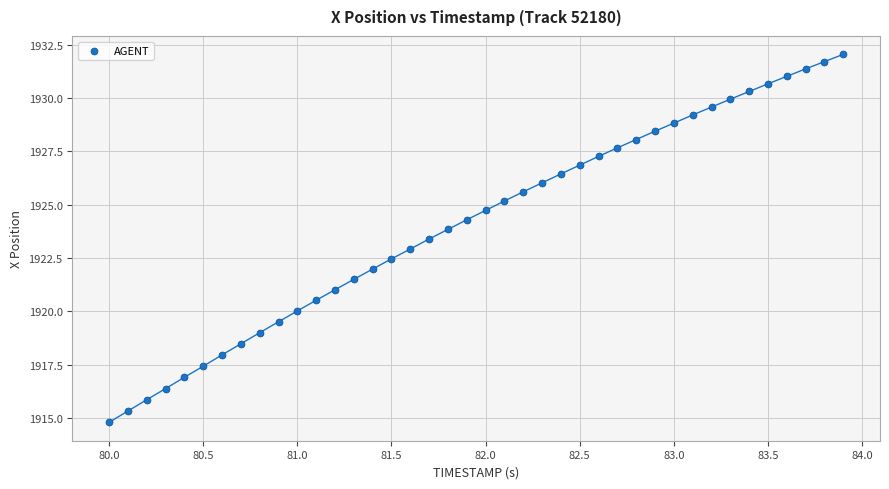

What is the range of X values (max minus min)?

3.9